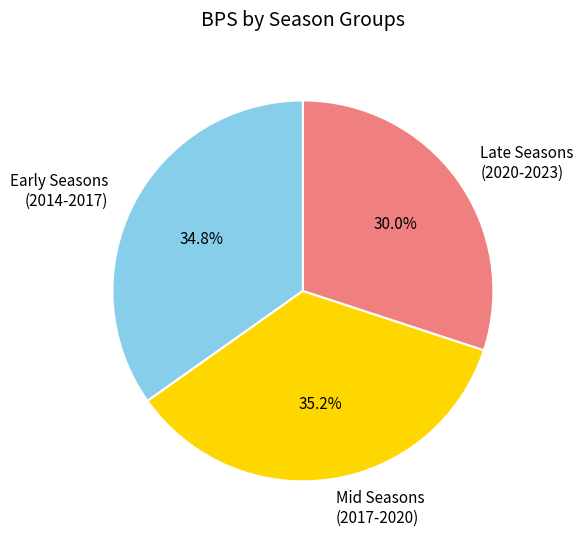

Which slice is the smallest?

Late Seasons (2020-2023)